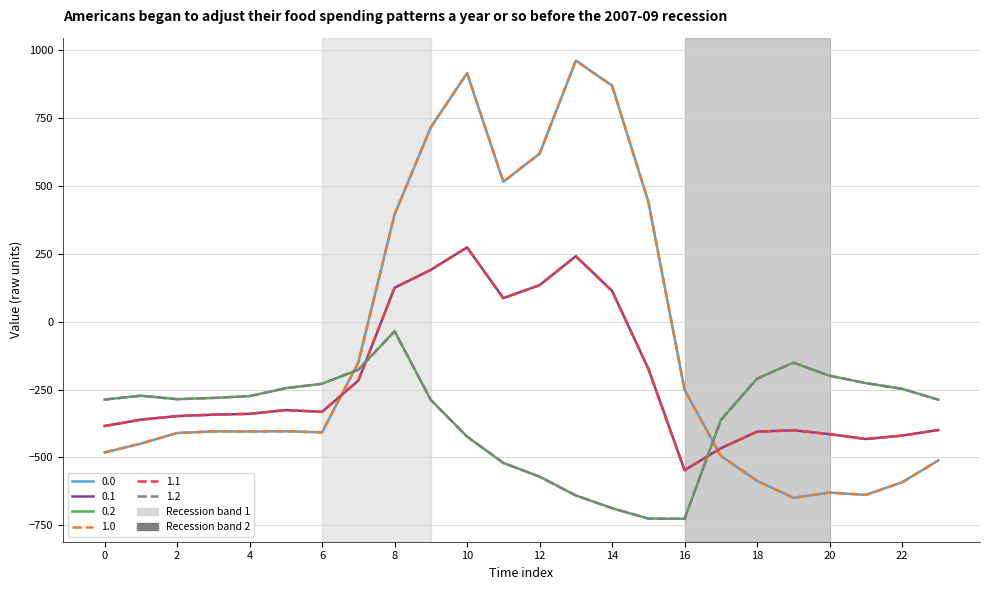

Is this an area chart (filled region under the line)?

No